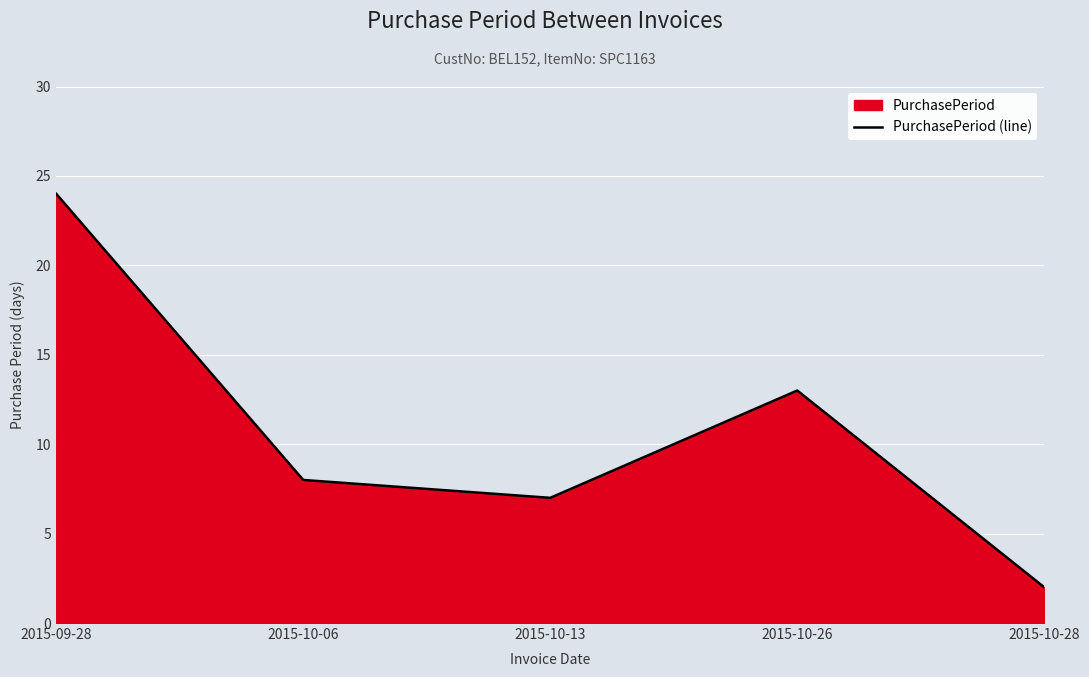

Between 2015-10-26 and 2015-09-28, which is larger?

2015-09-28